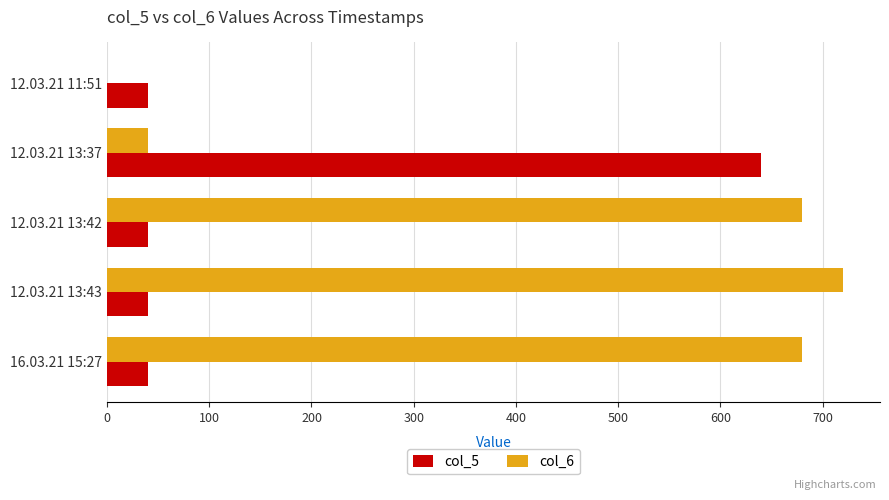

The col_6 series shows 720 at 12.03.21 13:43. True or false?

True